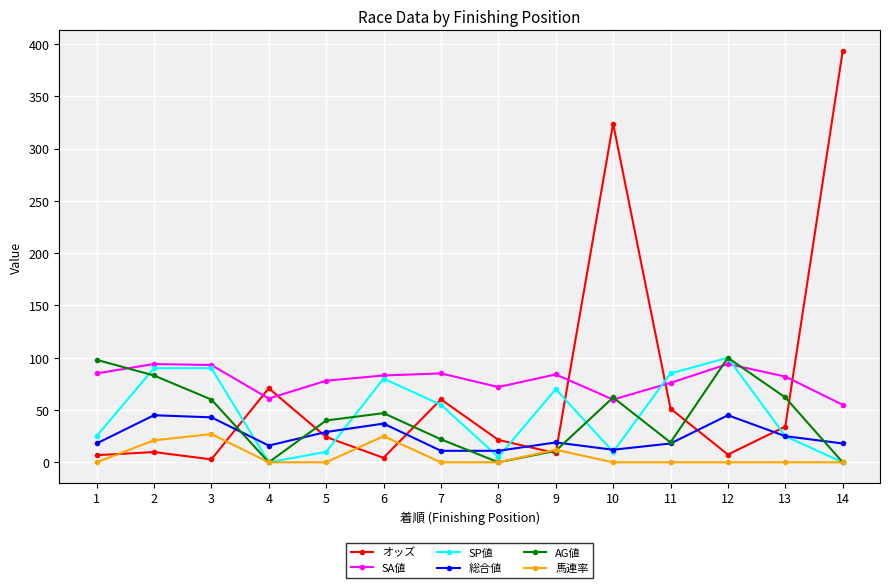

What is the lowest value of the SA値 series?

55.0